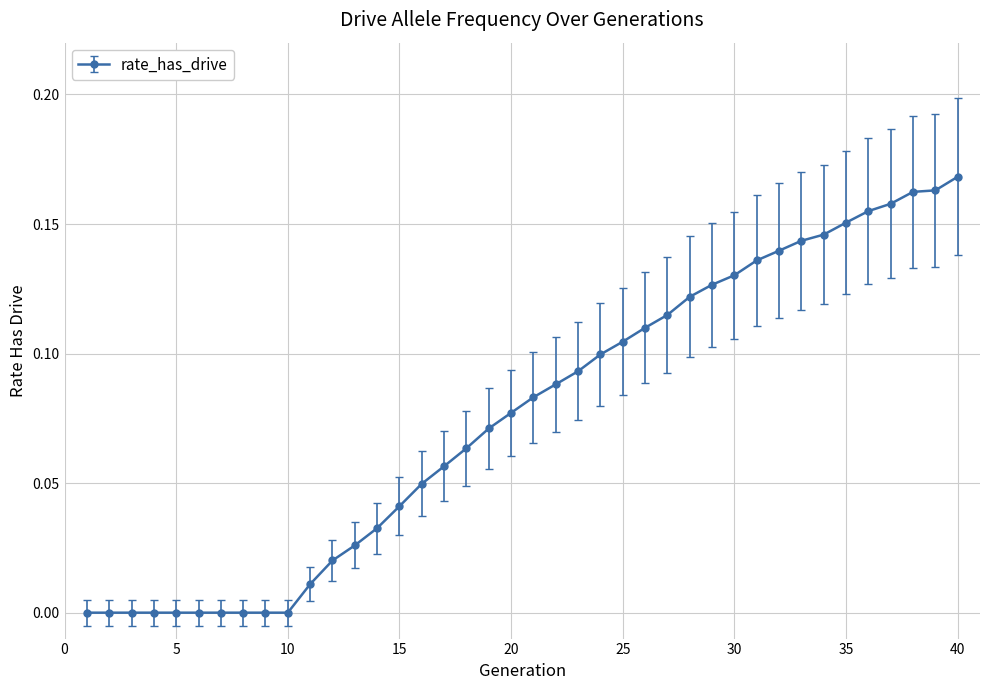

Is this an area chart (filled region under the line)?

No